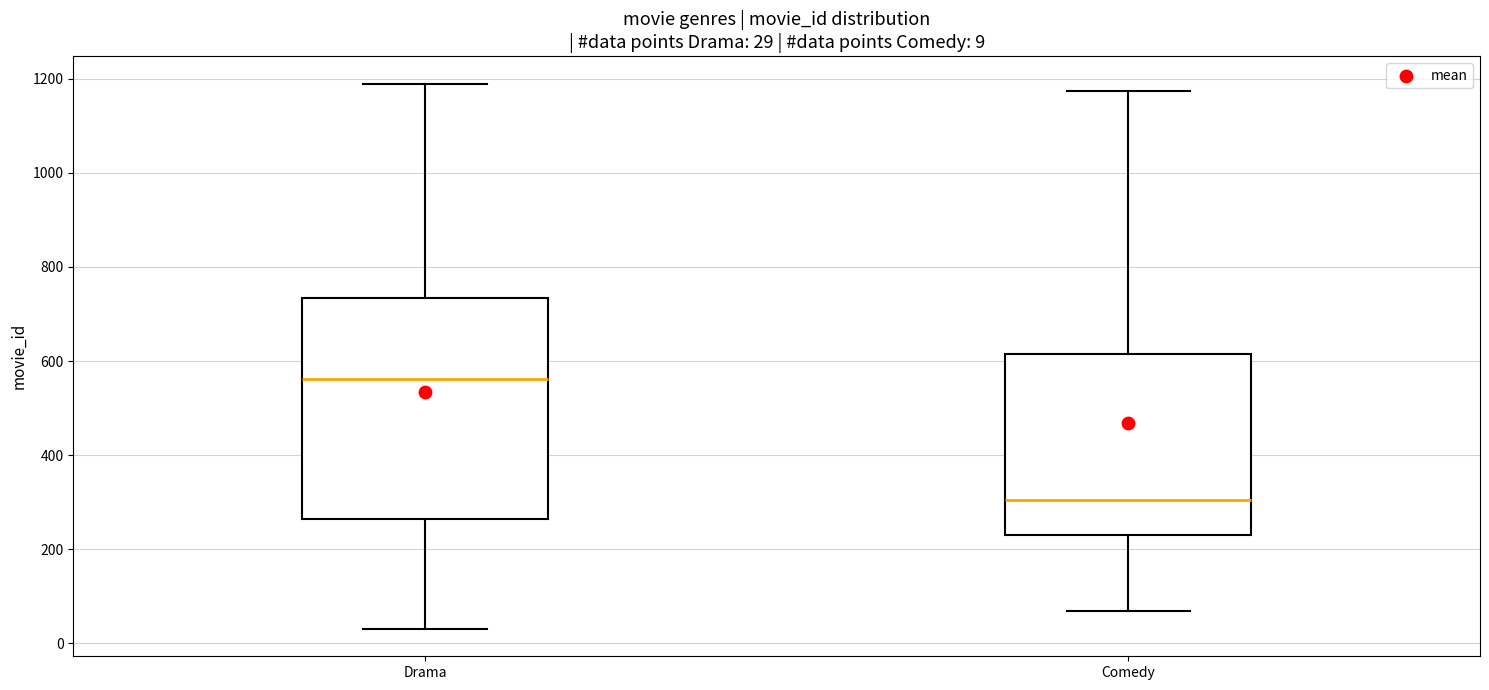

Which box is the tallest, from its lower edge to its upper edge?

Drama